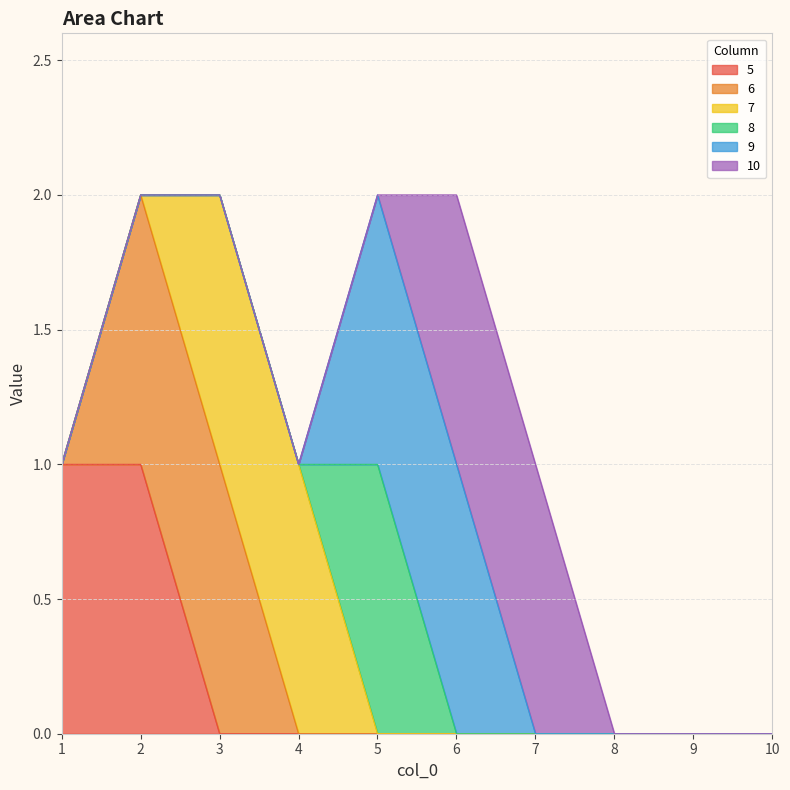

What are all the series names shown in the legend?

5, 6, 7, 8, 9, 10